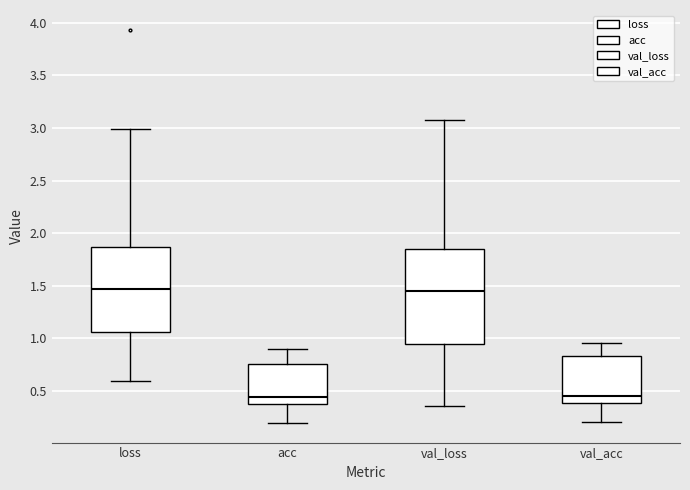

Where is the lower edge of the box for acc on the y-axis? The values are not printed on the chart, so give them approximately, as read against the axis.

0.35